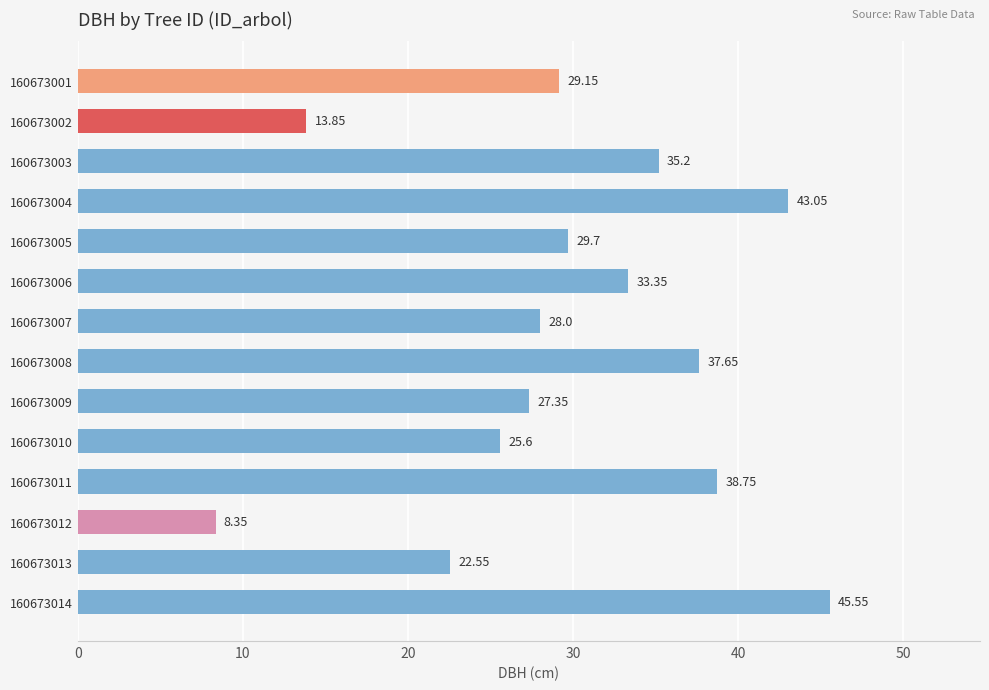

What is the change in value from 160673009 to 160673012?

-19.0